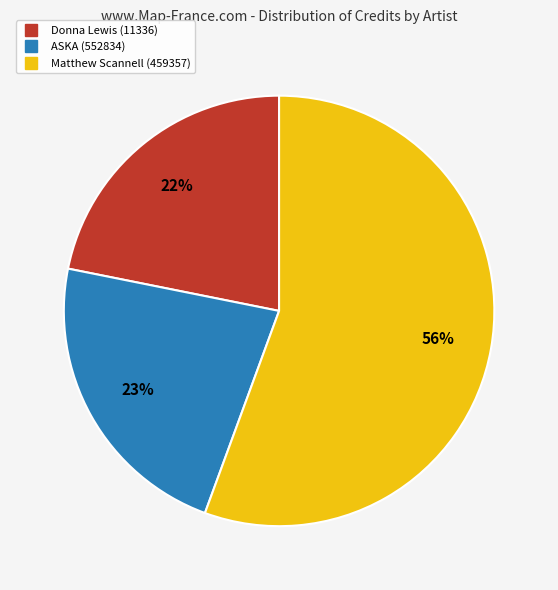

Is ASKA (552834) the majority of the pie?

No